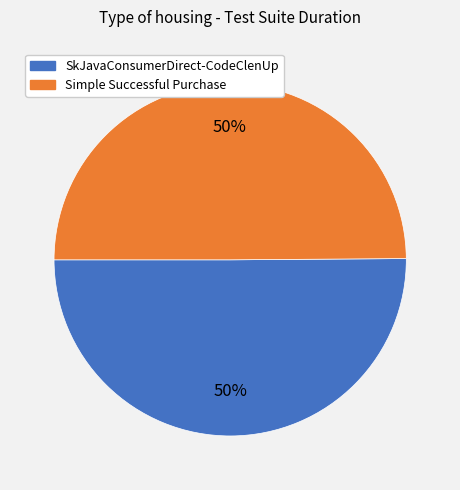

To the nearest percent, what portion does SkJavaConsumerDirect-CodeClenUp represent?

50%